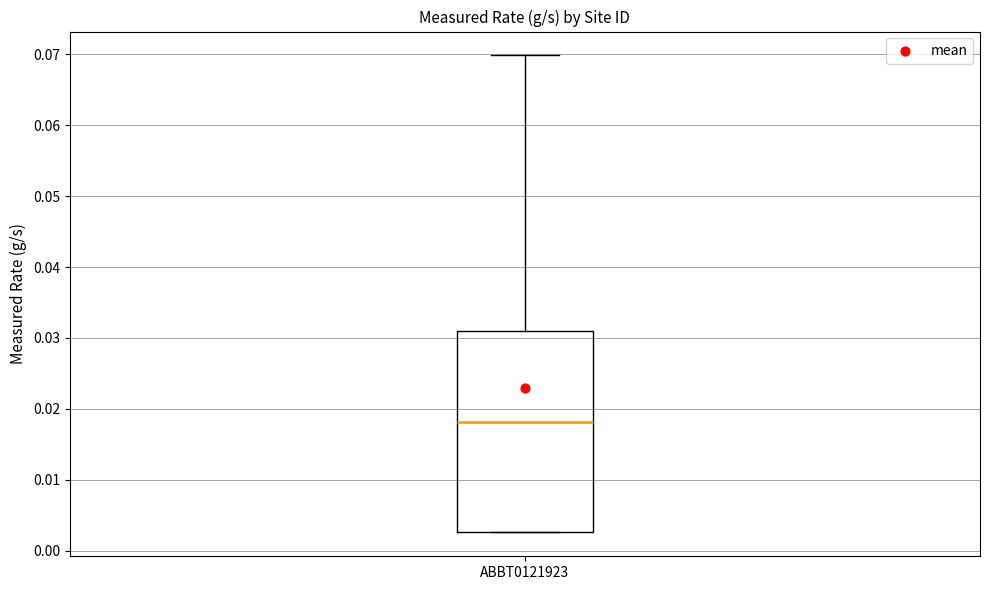

Read this box plot against the y-axis: the position of the median line, the range covered by the box, and the ends of both whiskers. The values are not printed on the chart, so give them approximately, as read against the axis.

median 0.018, box 0.003 to 0.031, whiskers 0.003 to 0.070